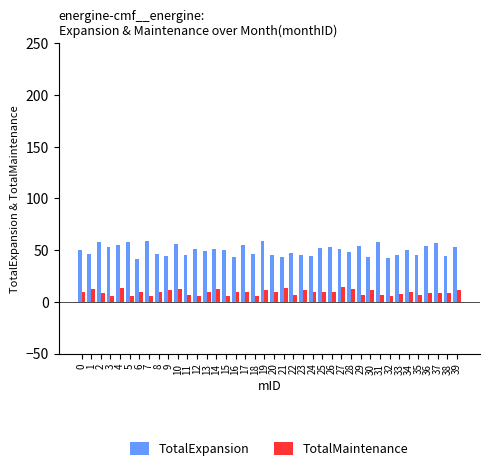

Which series has the largest total across all categories?

TotalExpansion